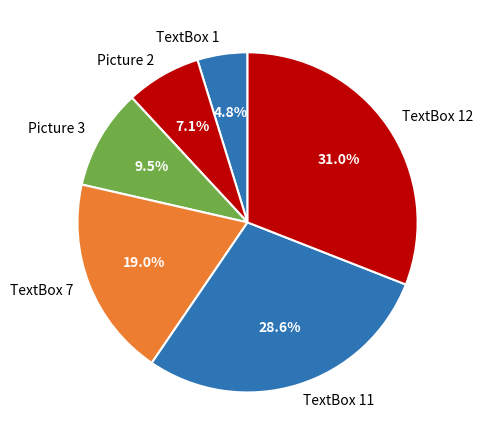

Combined, do TextBox 1 and TextBox 11 account for over 50%?

No